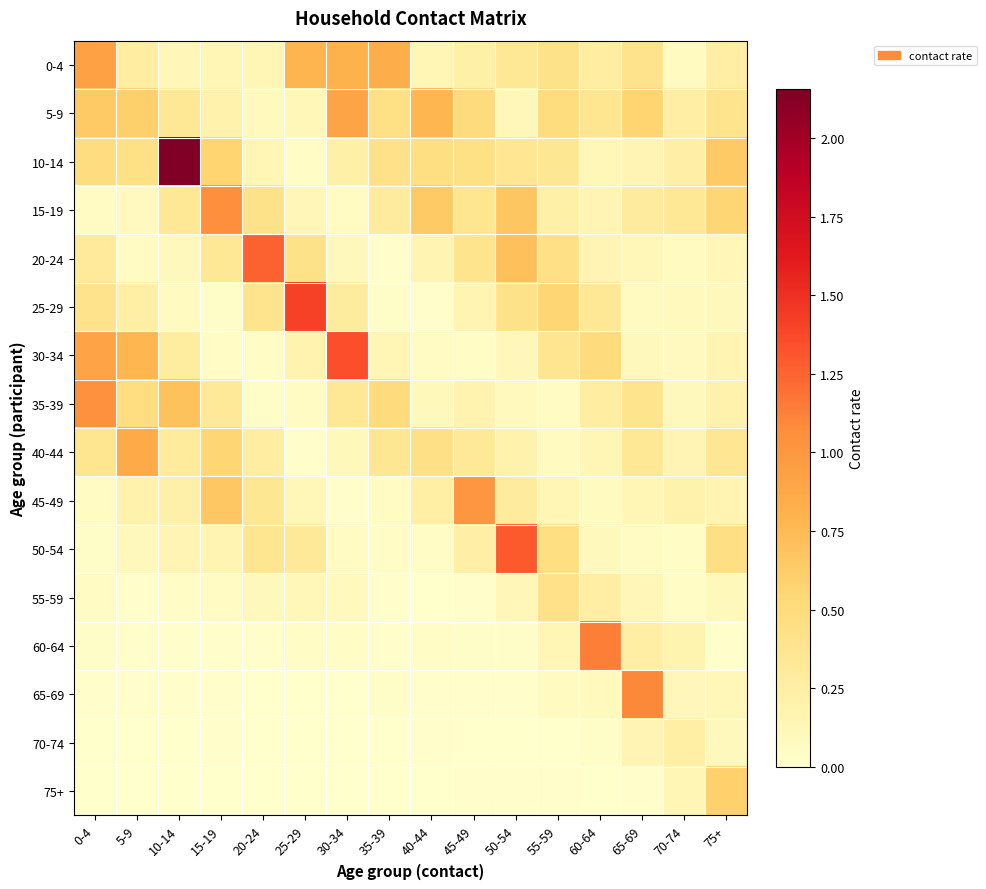

At 40-44, list the series in order from largest to smallest.

5-9, 15-19, 10-14, 40-44, 45-49, 20-24, 0-4, 35-39, 30-34, 60-64, 50-54, 65-69, 25-29, 70-74, 75+, 55-59